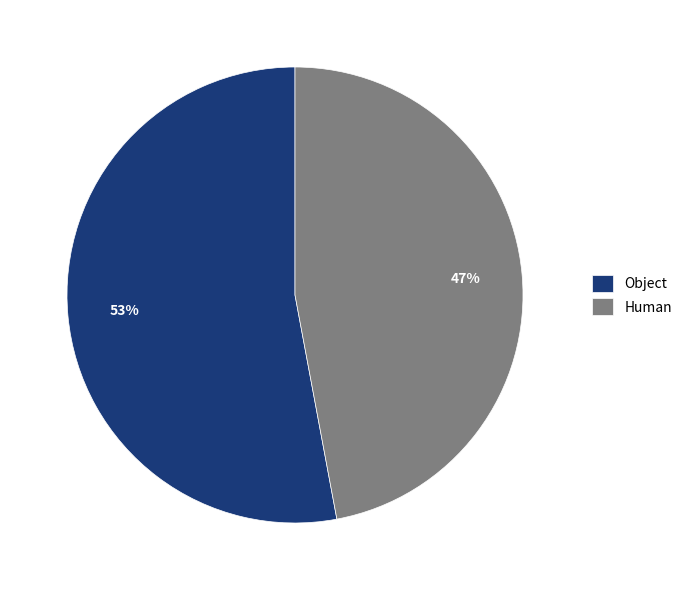

Count the number of slices in the pie.

2